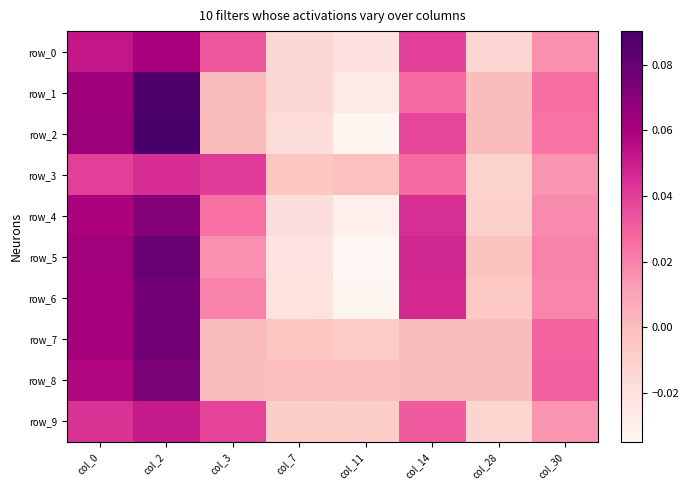

Which series has the widest spread of values?

row_2